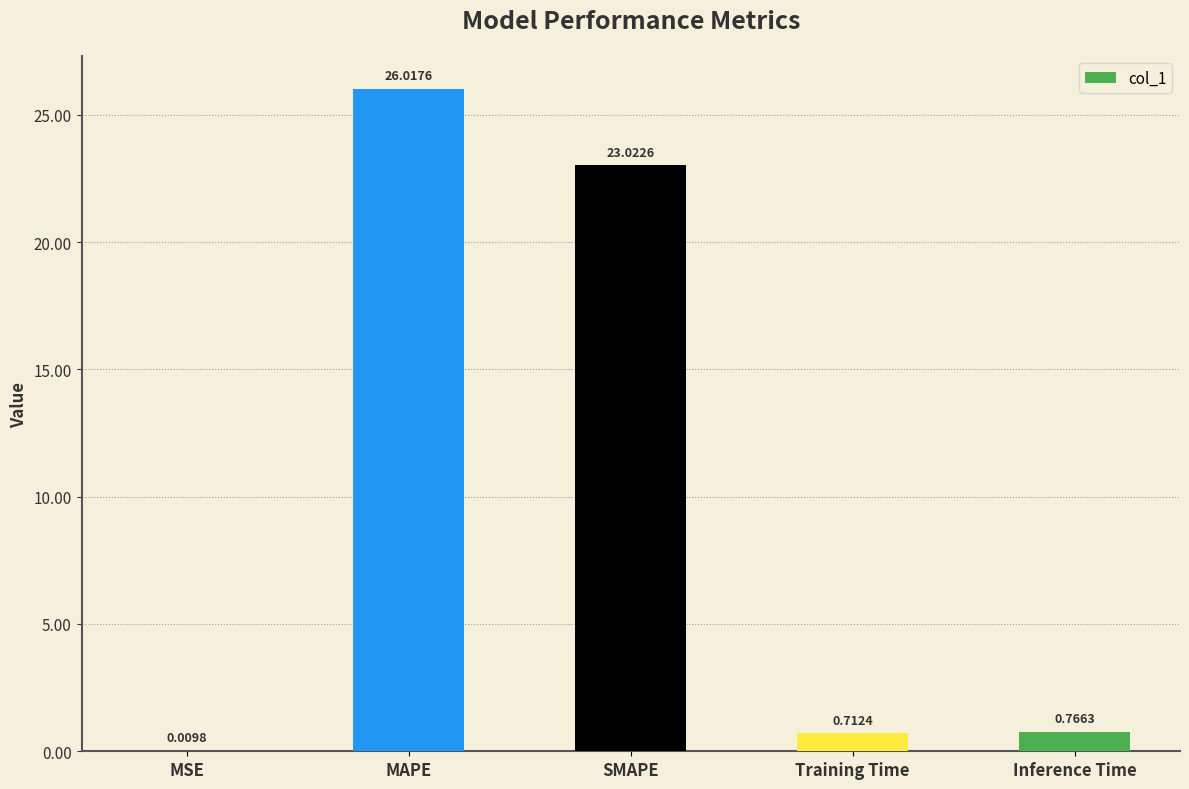

What is the sum of the values at SMAPE and MAPE?

49.0